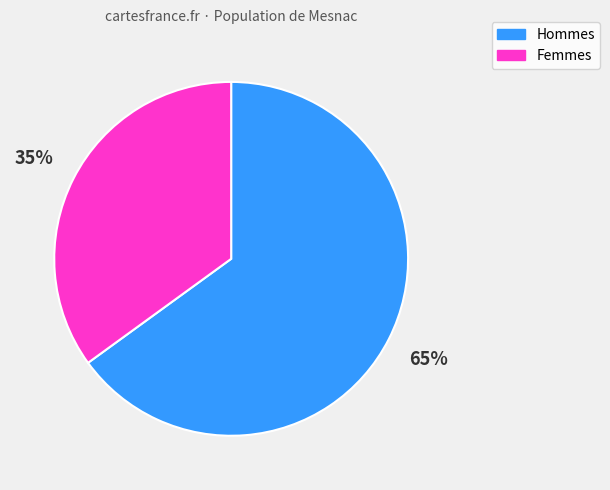

To the nearest percent, what is the difference between the largest and smallest slice percentages?

30%